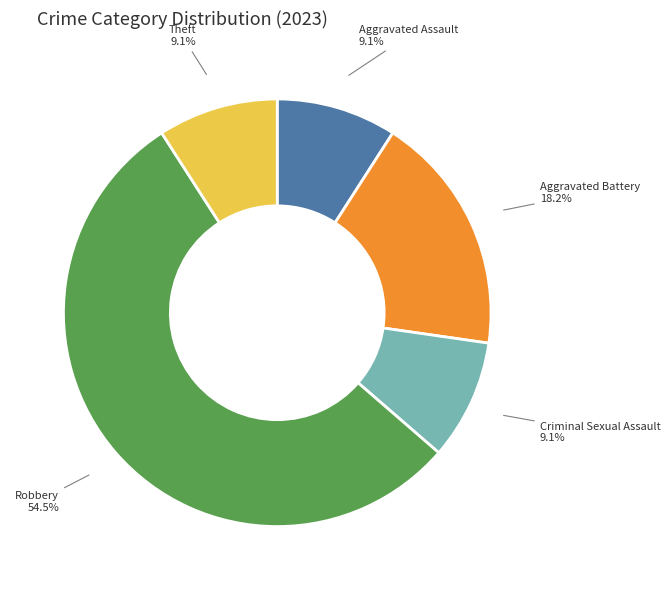

What is the ratio of the value at Aggravated Battery to the value at Aggravated Assault?

2.0